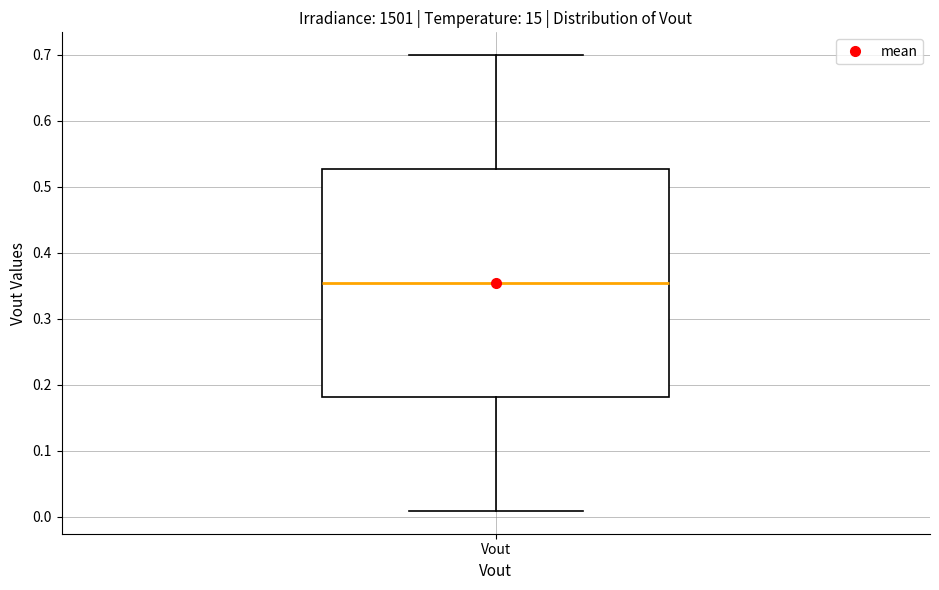

Where does the upper whisker of the box for Vout end on the y-axis? The values are not printed on the chart, so give them approximately, as read against the axis.

0.70